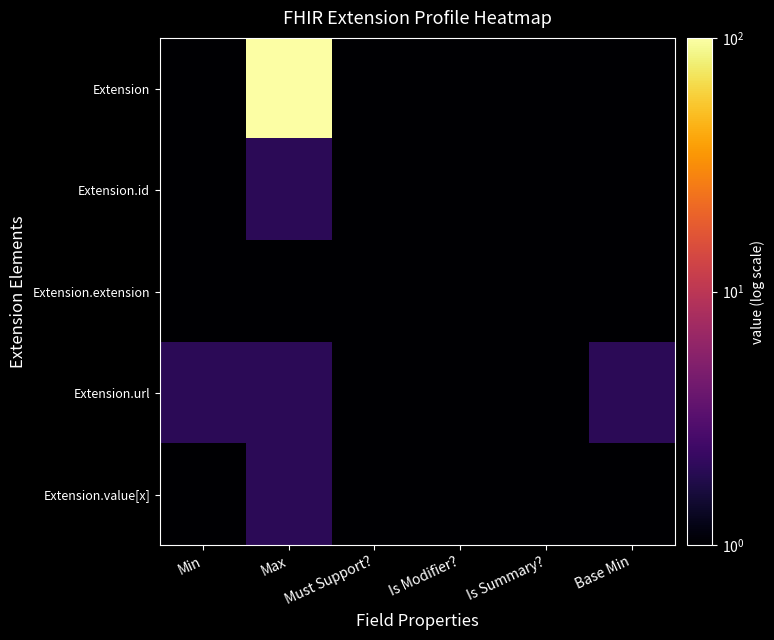

Which series has the largest total across all categories?

Extension